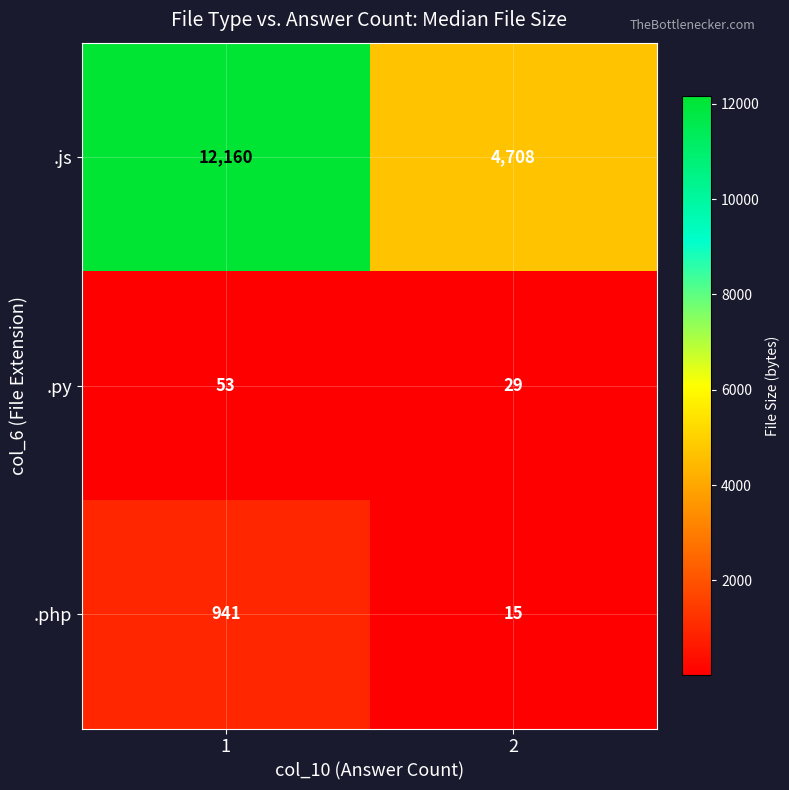

What is the approximate value of .php at 2?

15